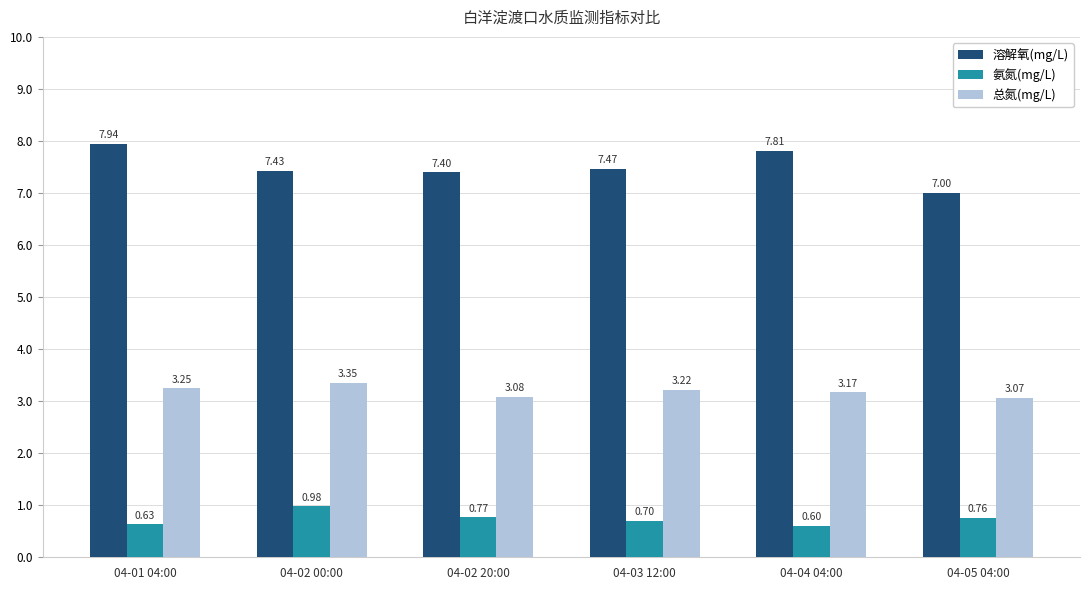

What is the difference between the 氨氮(mg/L) values at 04-02 20:00 and 04-03 12:00?

0.1